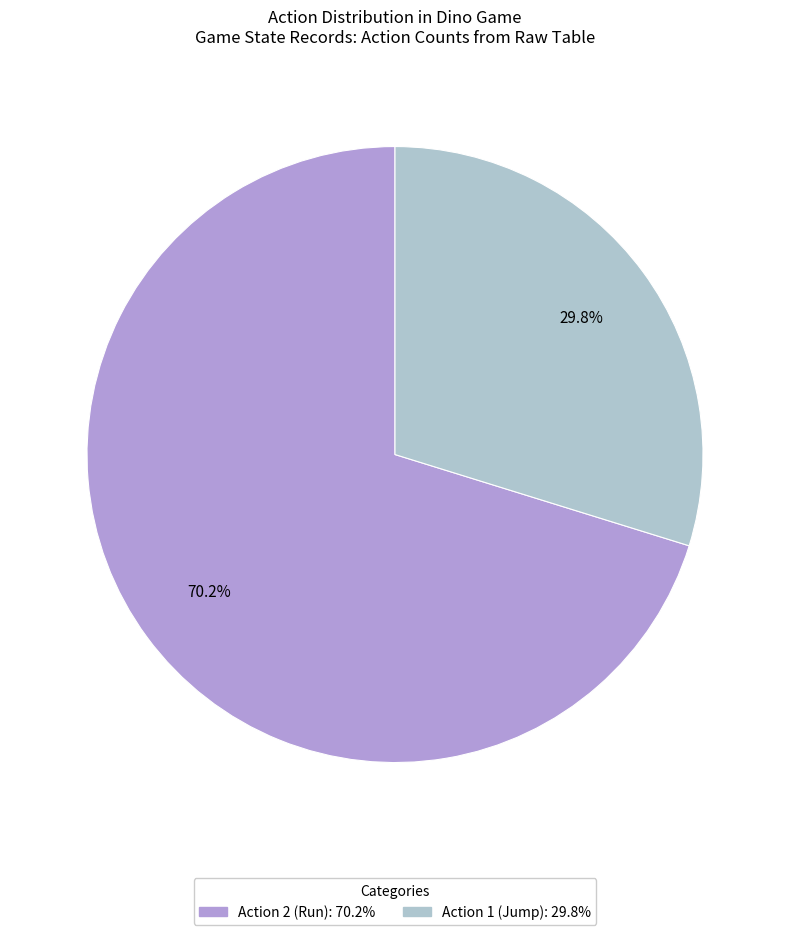

Is there a majority slice in this chart?

Yes